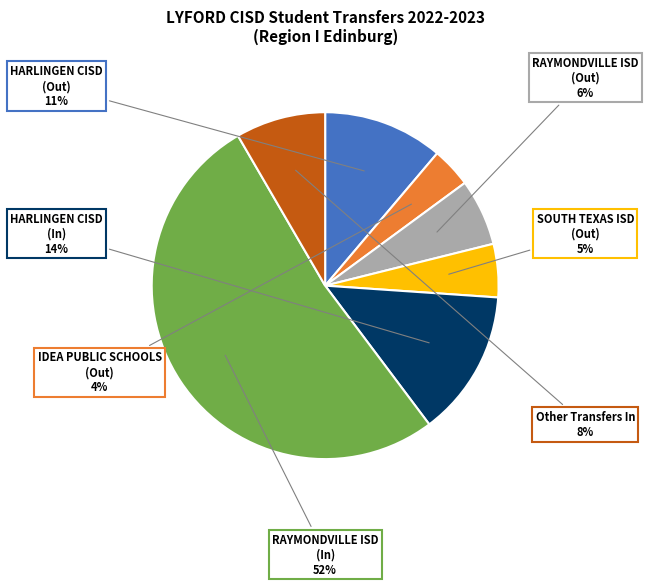

Is there any slice that represents more than half of the pie?

Yes